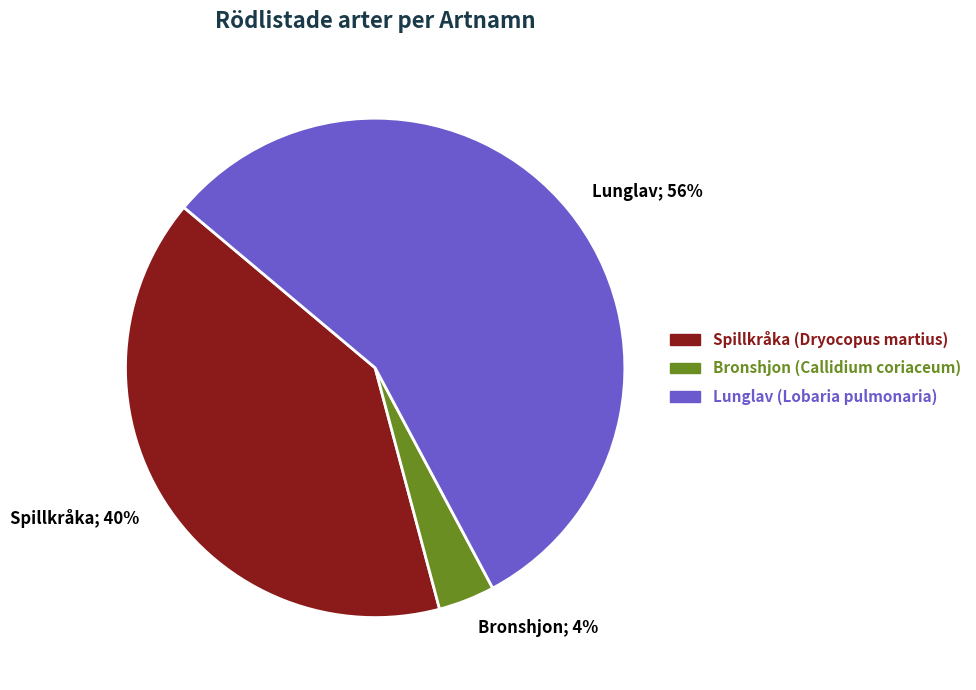

To the nearest percent, what is the average slice percentage?

33%